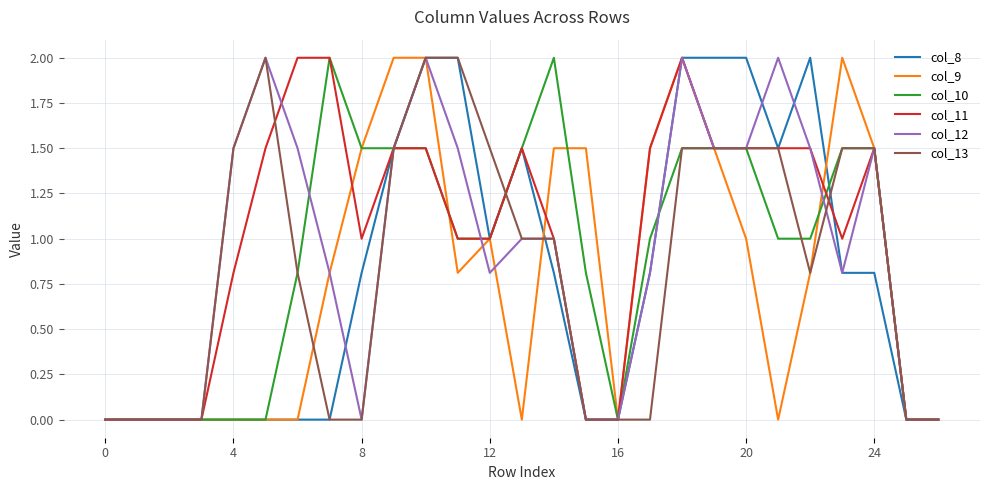

What is the greatest value displayed?

2.0